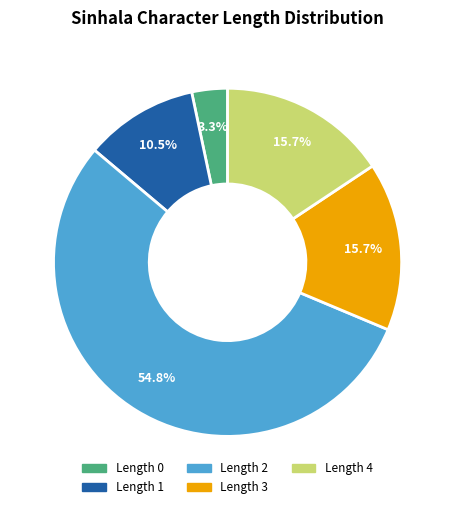

How many slices are in this pie chart?

5